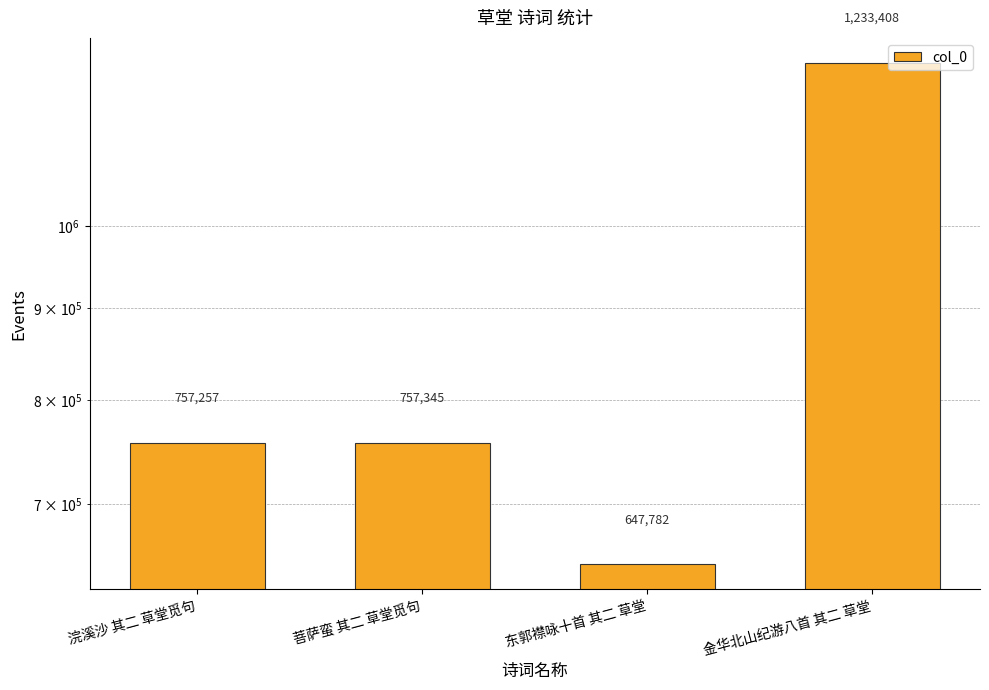

Between 东郭襟咏十首 其二 草堂 and 金华北山纪游八首 其二 草堂, which is larger?

金华北山纪游八首 其二 草堂